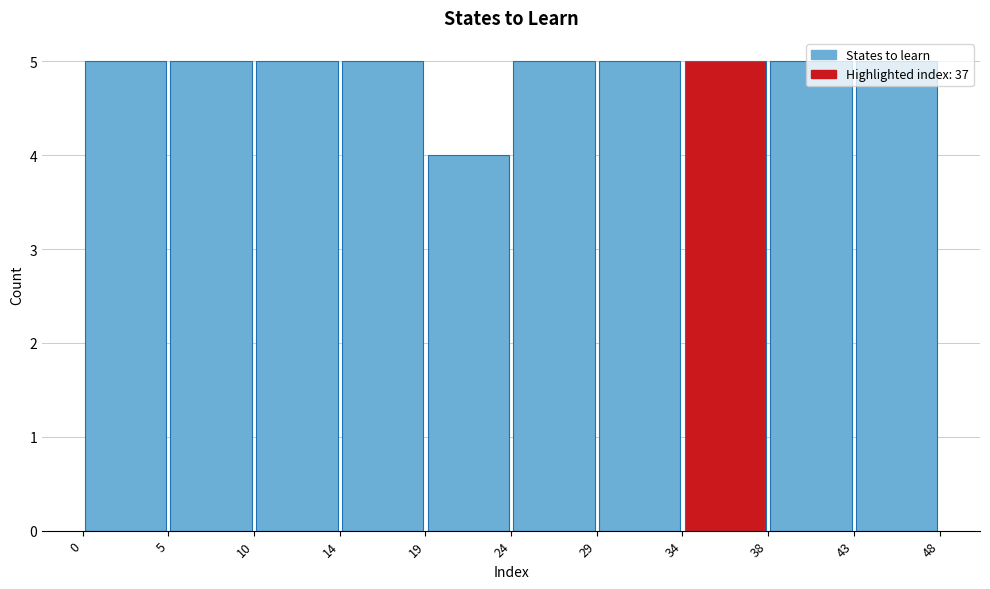

Reading left to right, transcribe this chart: for each bar, give the range it covers on the x-axis and its height. The values are not printed on the chart, so give them approximately, as read against the axis.

0 to 5: 5
5 to 10: 5
10 to 14: 5
14 to 19: 5
19 to 24: 4
24 to 29: 5
29 to 34: 5
34 to 38: 5
38 to 43: 5
43 to 48: 5